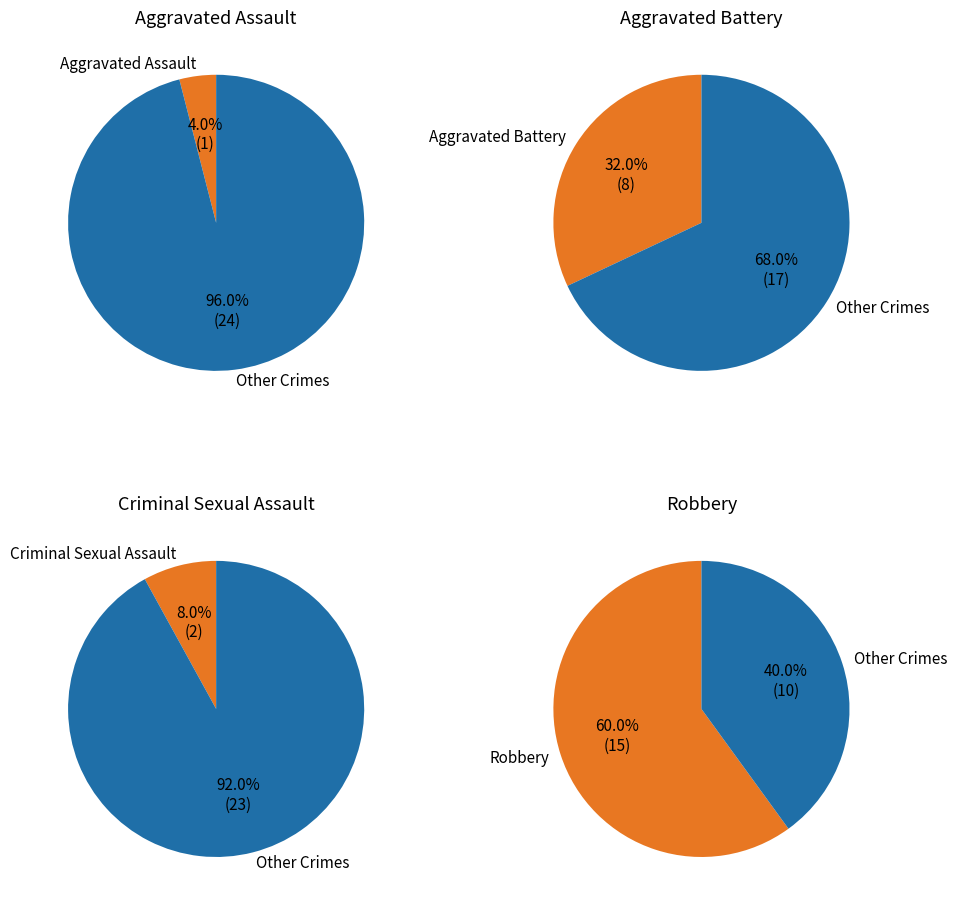

Is Aggravated Assault the majority of the pie?

No